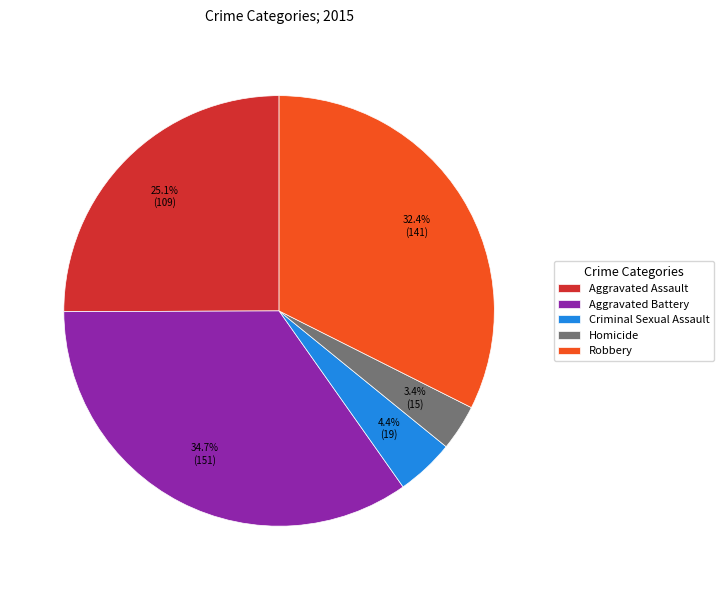

What is the total percentage of Aggravated Battery and Aggravated Assault?

59.8%